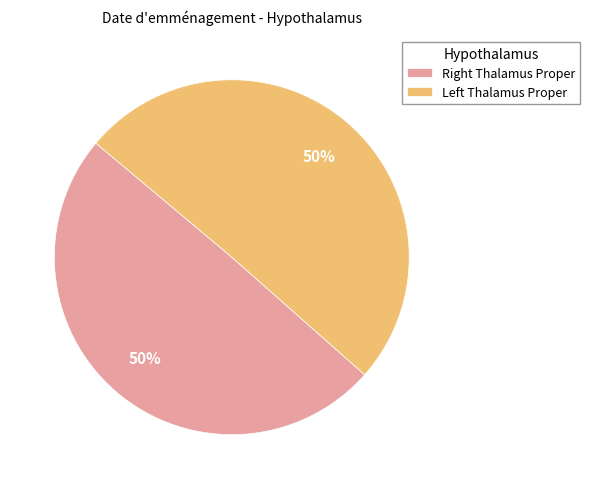

To the nearest percent, what is the average slice percentage?

50%